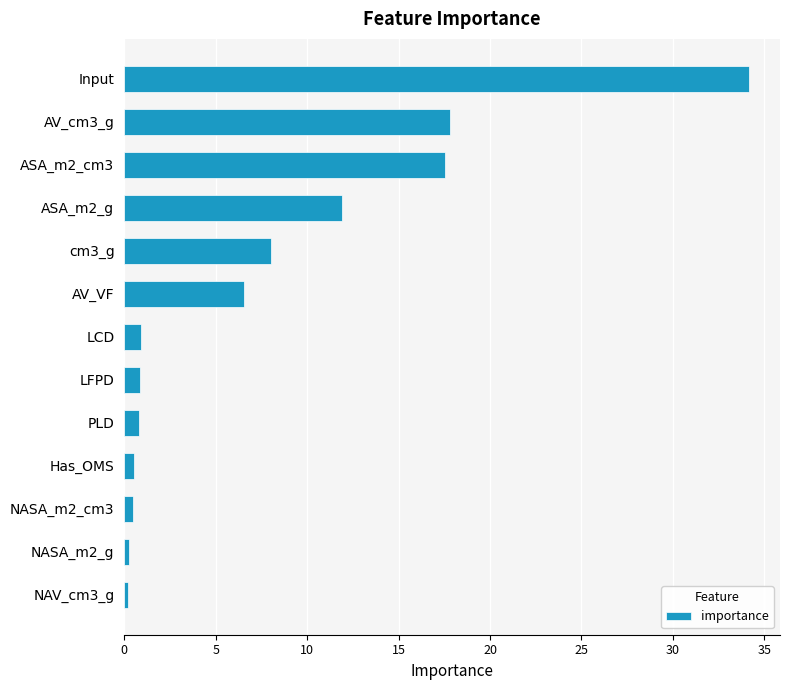

What is the difference between the values at AV_cm3_g and LFPD?

17.0